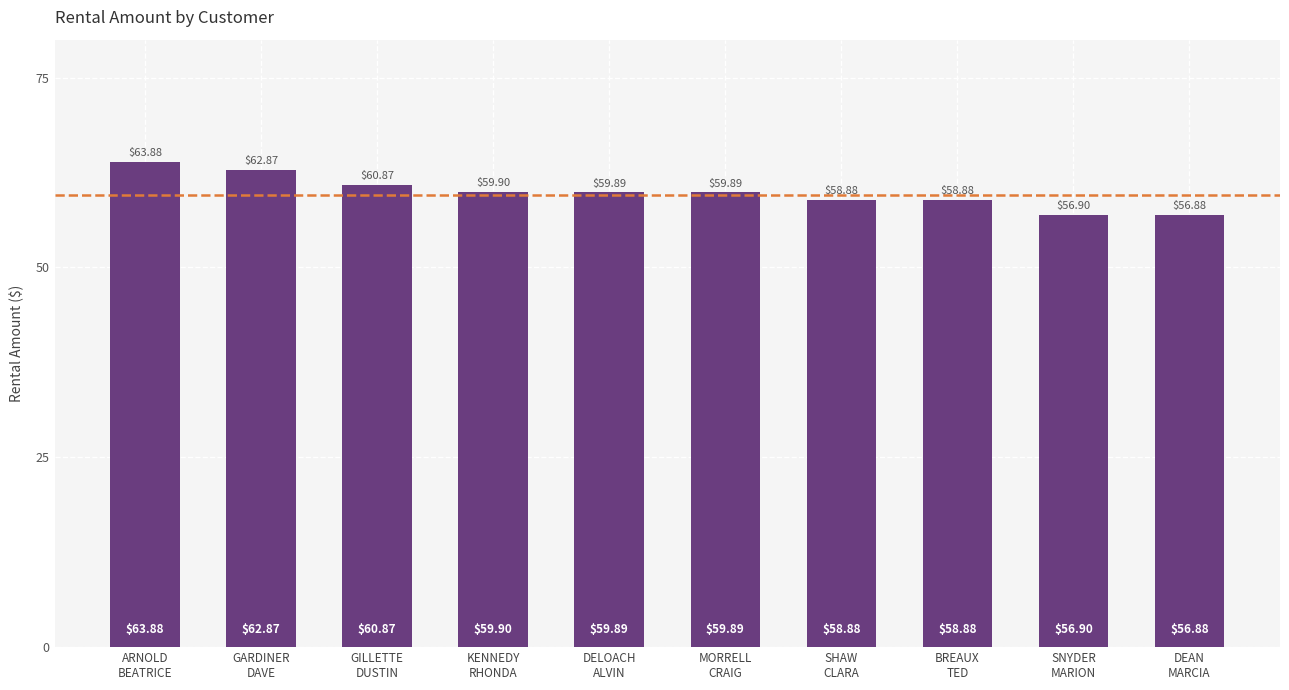

What is the difference between the values at GILLETTE
DUSTIN and BREAUX
TED?

2.0